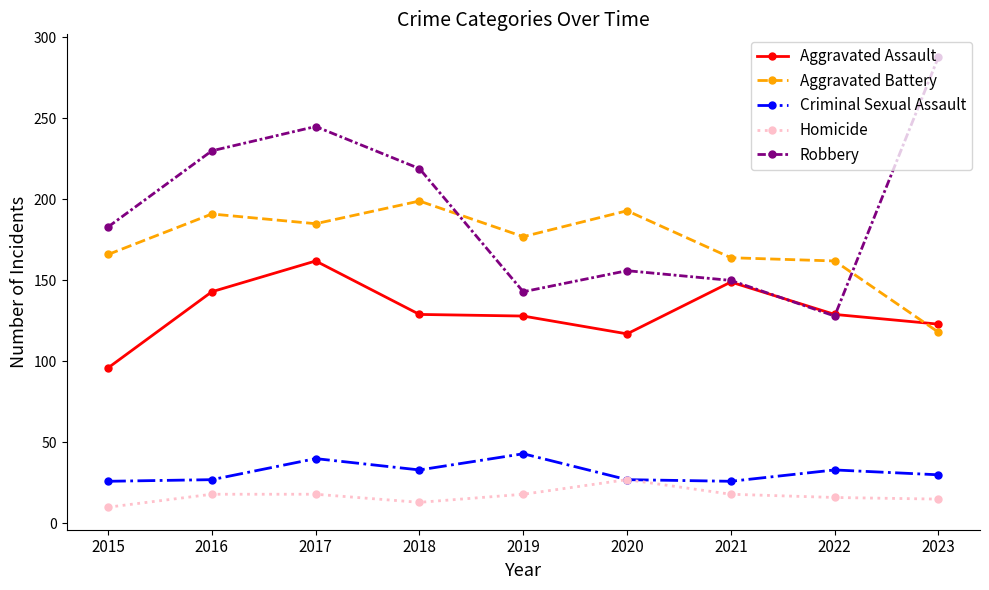

Which series changed the most between 2016 and 2017?

Aggravated Assault